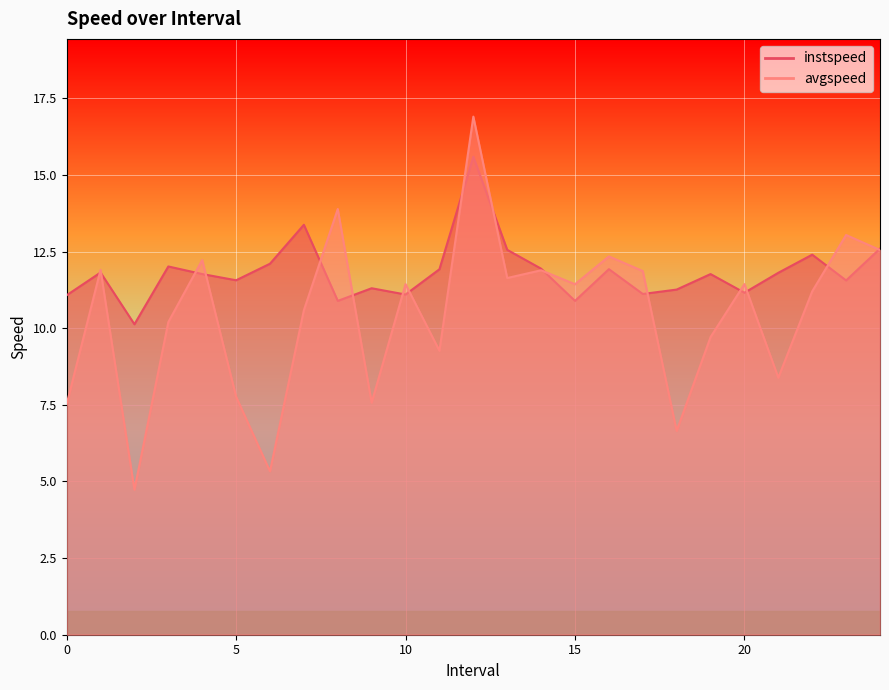

At how many categories does at least one series exceed 5?

25